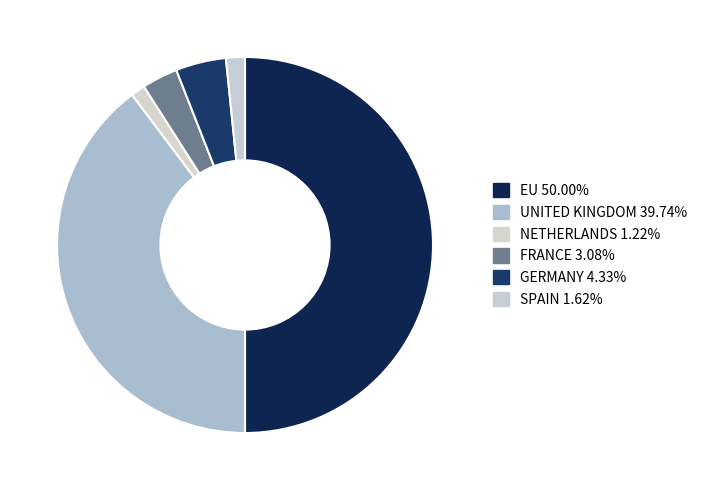

What portion of the pie excludes FRANCE?

96.9%